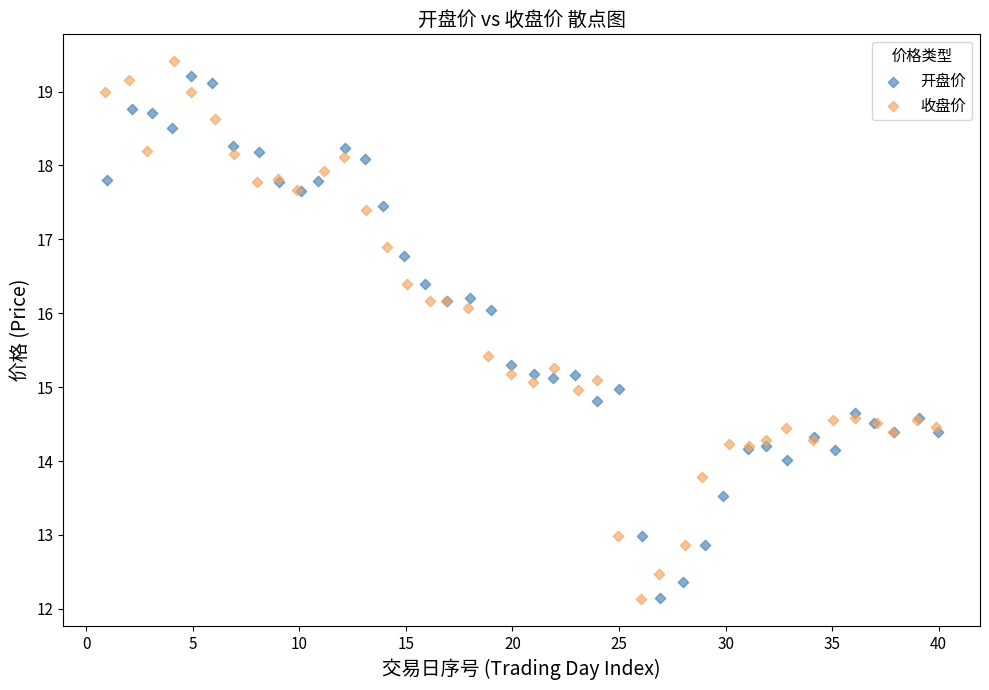

Which series has the widest spread of Y values?

收盘价